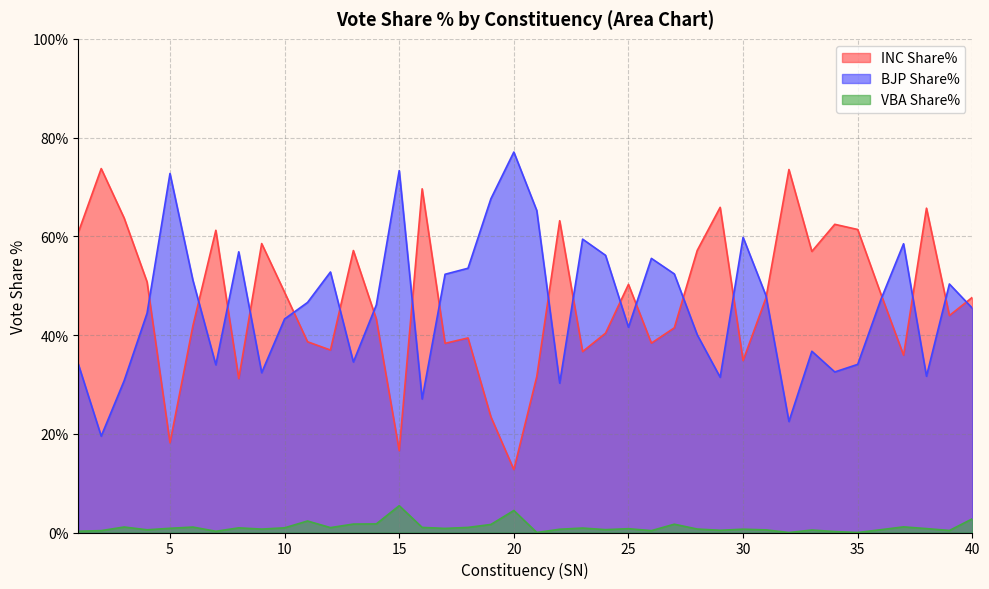

Does the chart display data point markers on the line(s)?

No